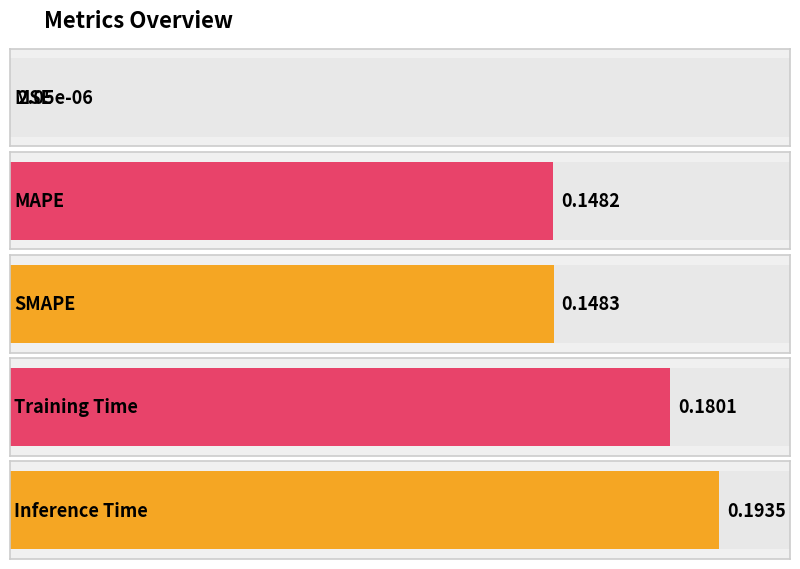

True or false: the data shows 0.2 at SMAPE.

False